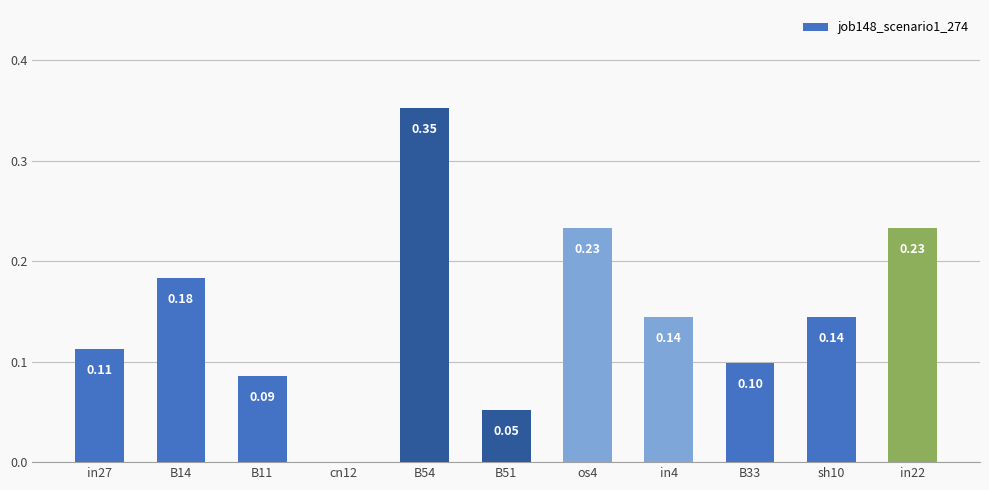

Which has a higher value, cn12 or B14?

B14